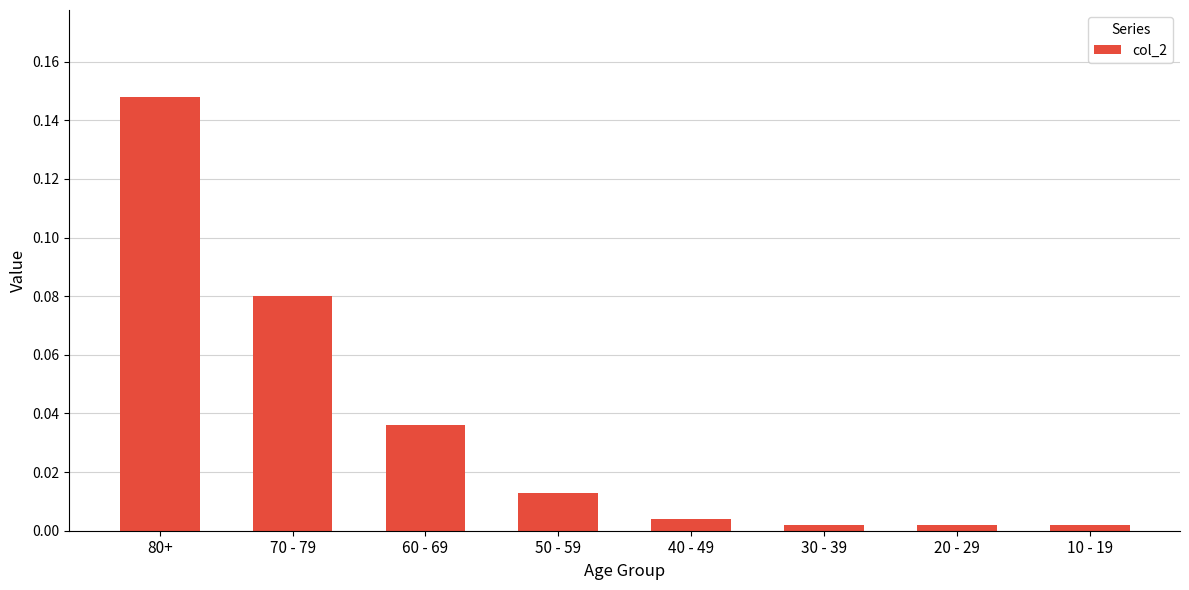

Is it true that the value at 70 - 79 is 0.0?

False